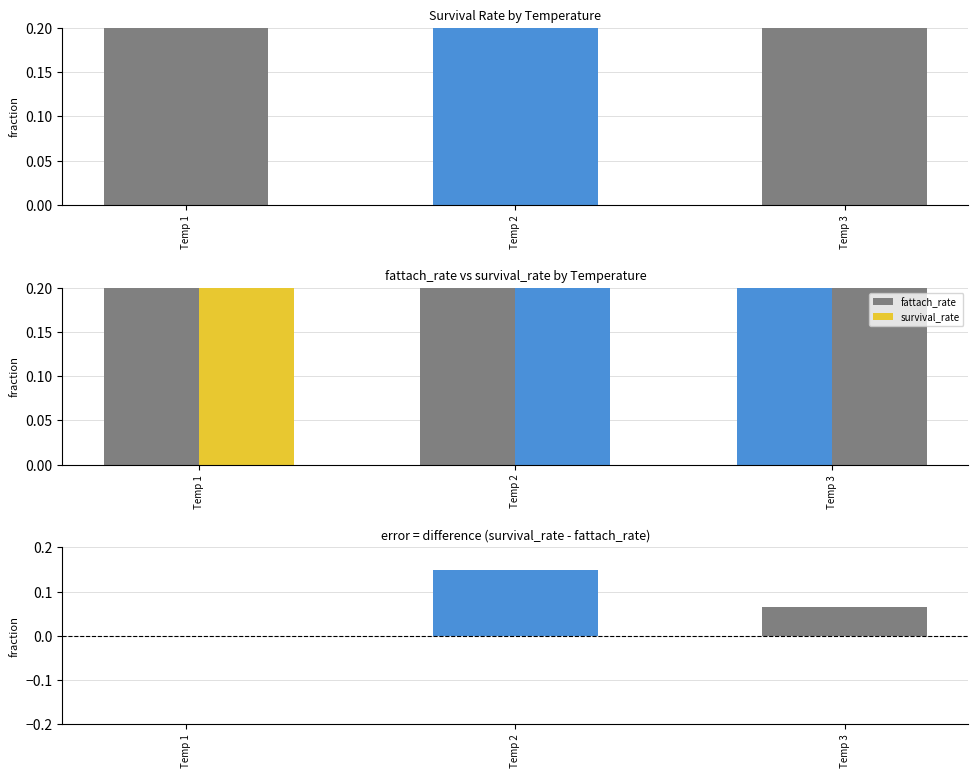

At which category does the chart reach its minimum across all series?

Temp 1